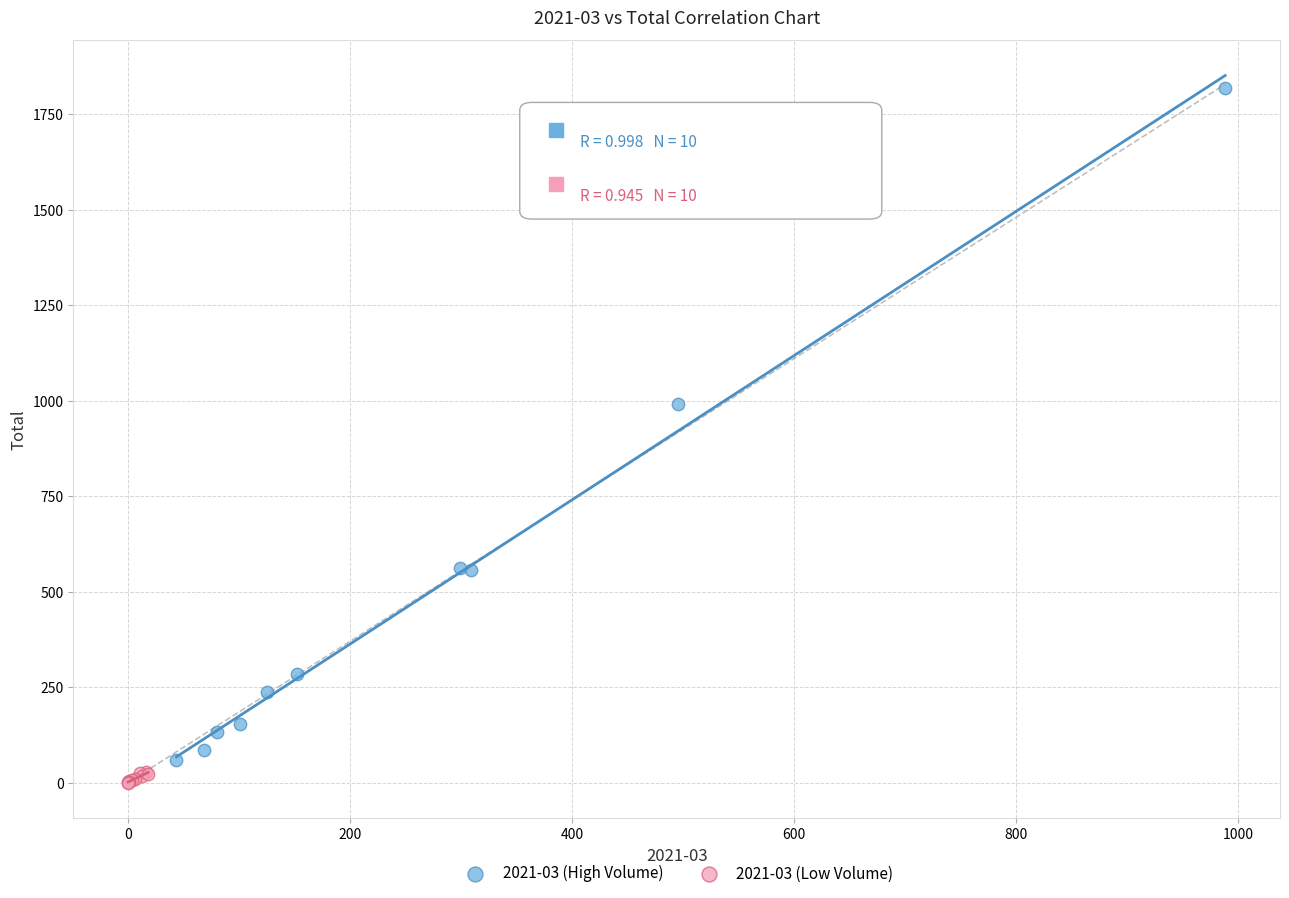

Which series contains the lowest Y value?

2021-03 (Low Volume)